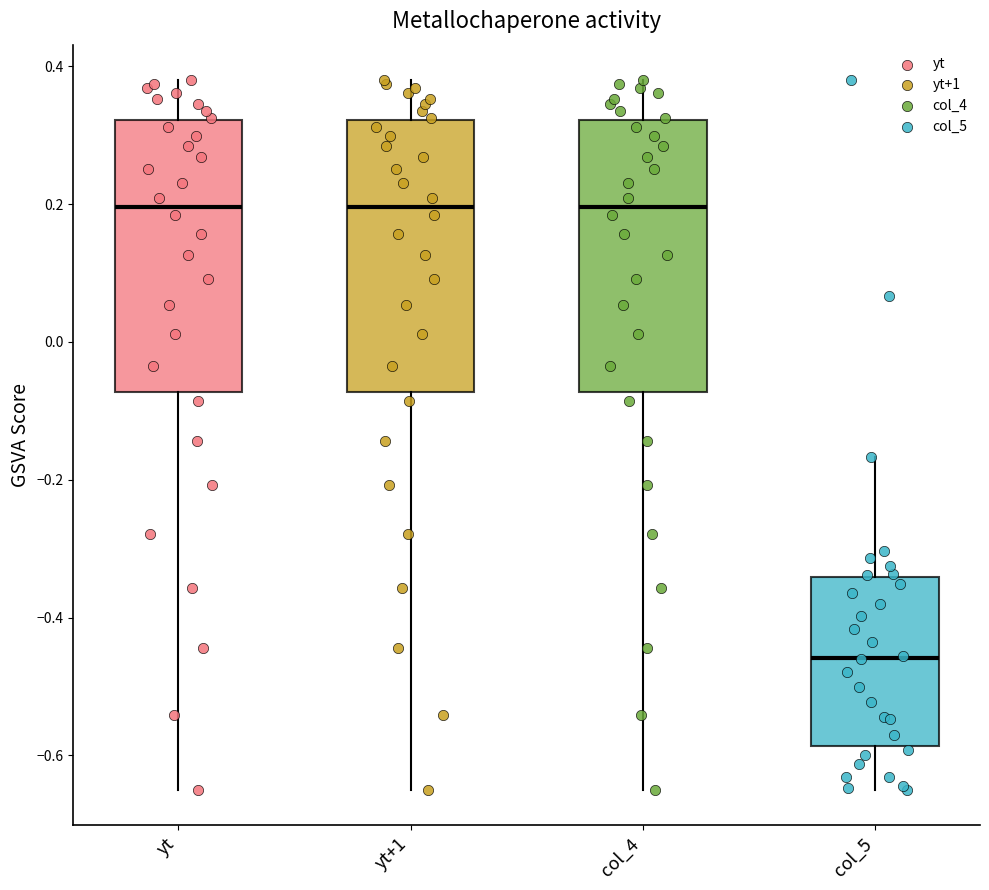

Reading left to right, read every box against the y-axis: the position of its median line, the range the box covers, and the ends of its whiskers. The values are not printed on the chart, so give them approximately, as read against the axis.

yt: median 0.20, box -0.08 to 0.32, whiskers -0.64 to 0.38
yt+1: median 0.20, box -0.08 to 0.32, whiskers -0.64 to 0.38
col_4: median 0.20, box -0.08 to 0.32, whiskers -0.64 to 0.38
col_5: median -0.46, box -0.58 to -0.34, whiskers -0.64 to -0.16